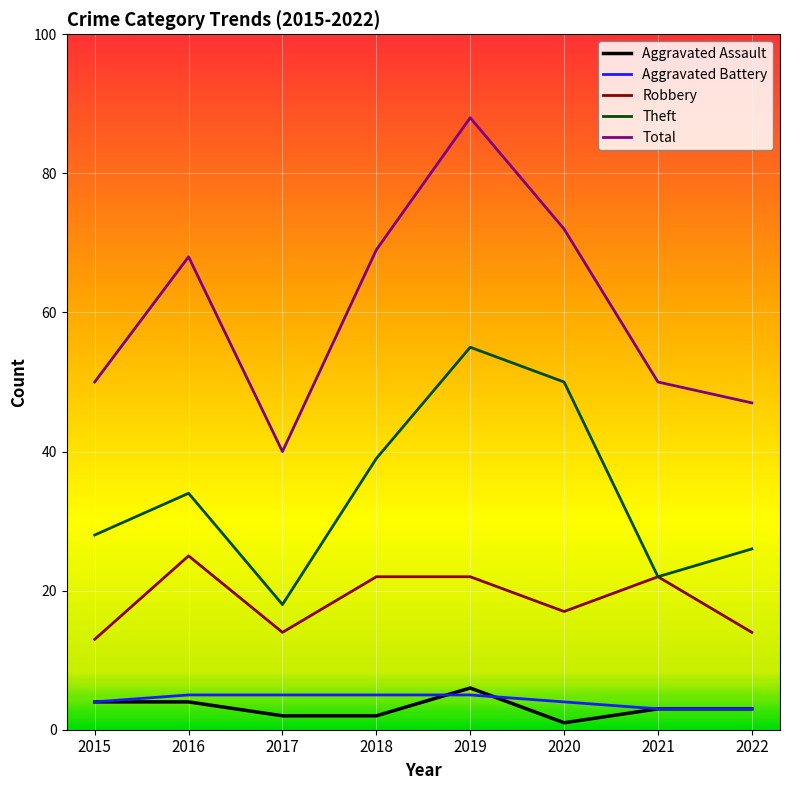

Reading left to right, extract all data points from this chart.

Aggravated Assault: 4	4	2	2	6	1	3	3
Aggravated Battery: 4	5	5	5	5	4	3	3
Robbery: 13	25	14	22	22	17	22	14
Theft: 28	34	18	39	55	50	22	26
Total: 50	68	40	69	88	72	50	47